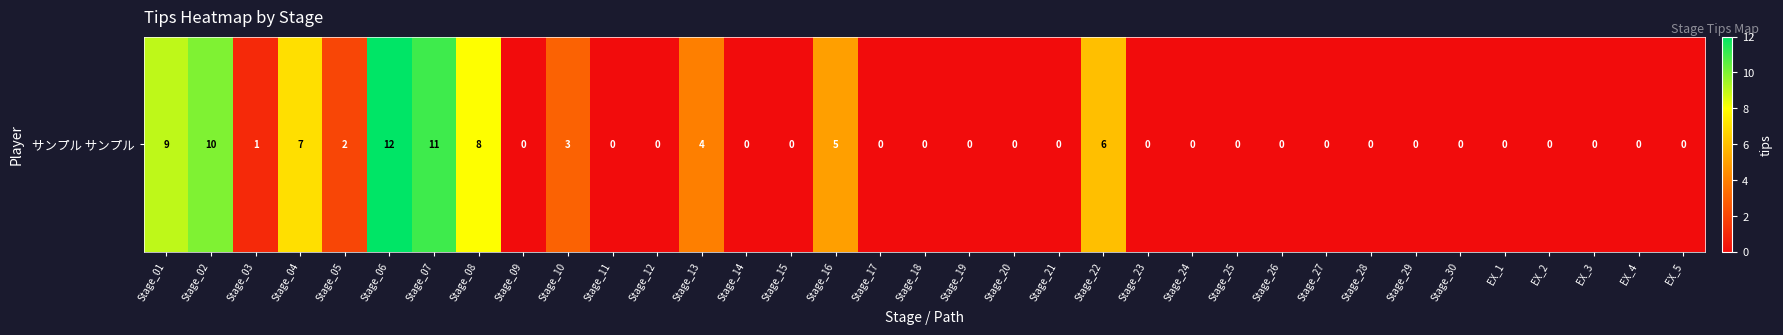

What is the difference between the second highest and minimum values?

11